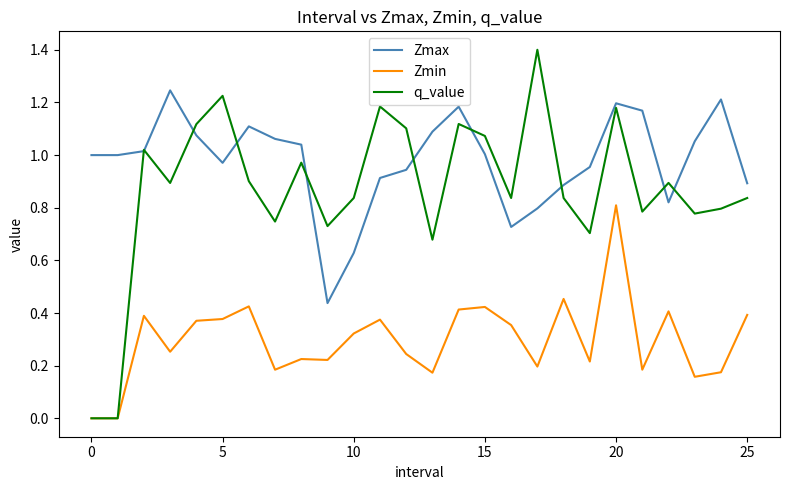

Which series has the largest total across all categories?

Zmax